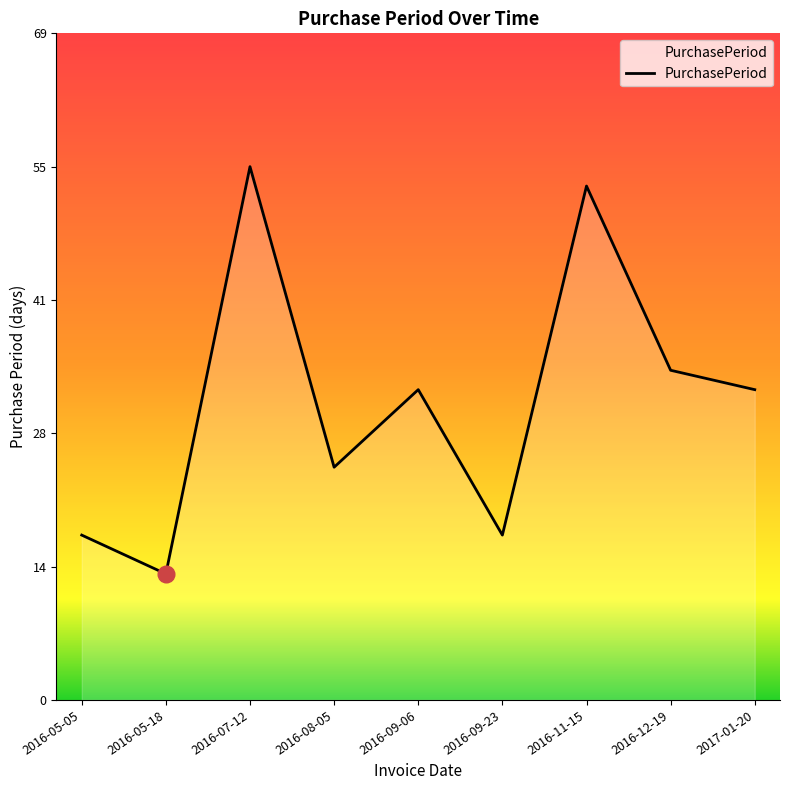

Is it true that the value at 2016-05-18 is 13?

True